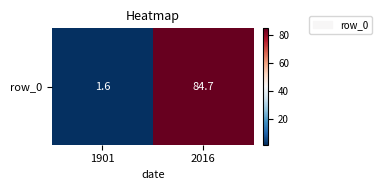

What is the difference between the values at 1901 and 2016?

83.1